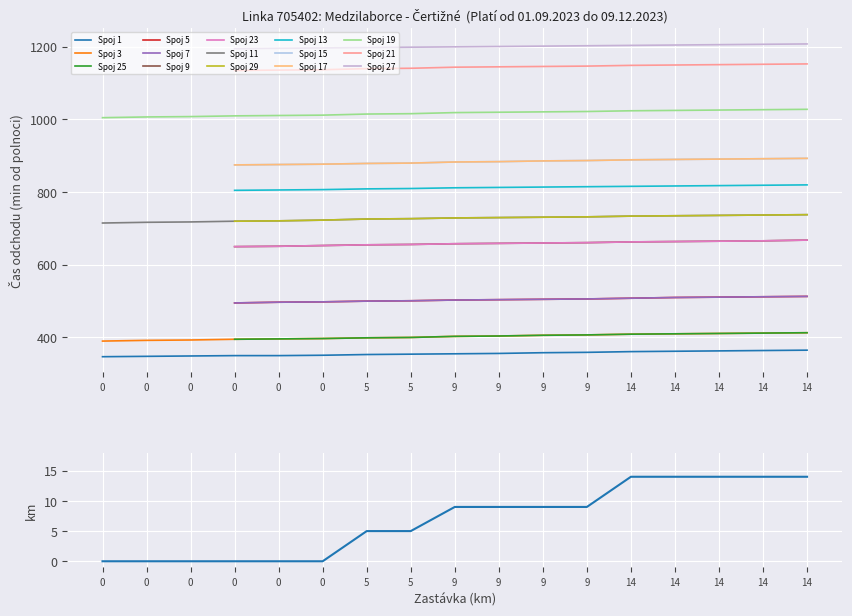

Where does the data first go above 9?

14